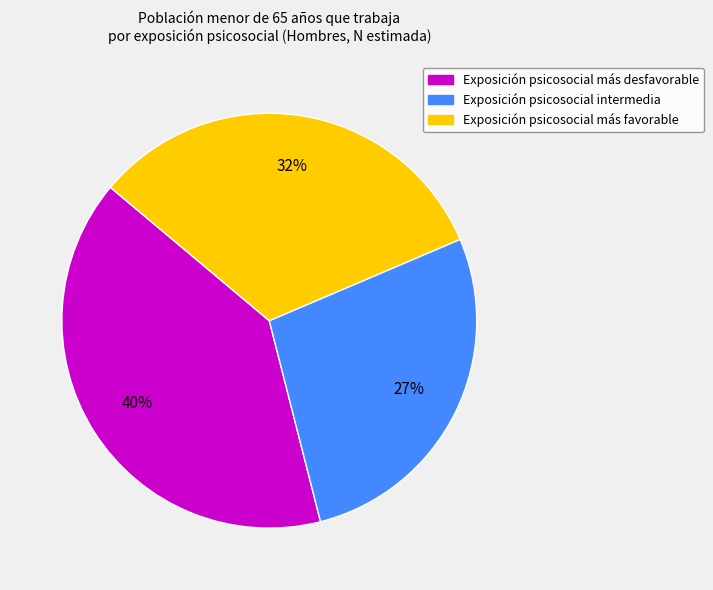

Rank the categories by value from highest to lowest.

Exposición psicosocial más desfavorable, Exposición psicosocial más favorable, Exposición psicosocial intermedia